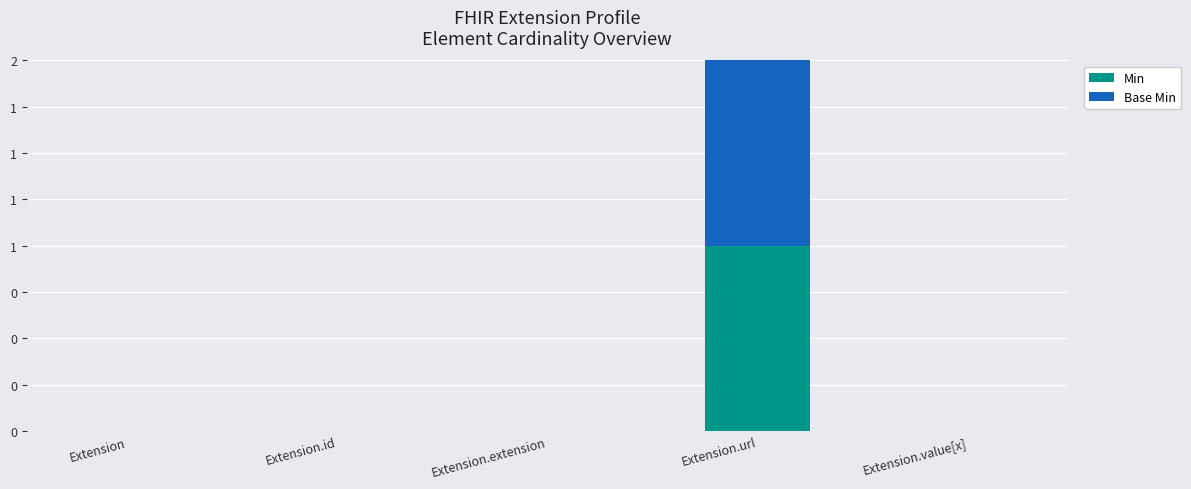

Does the chart contain stacked bars?

Yes